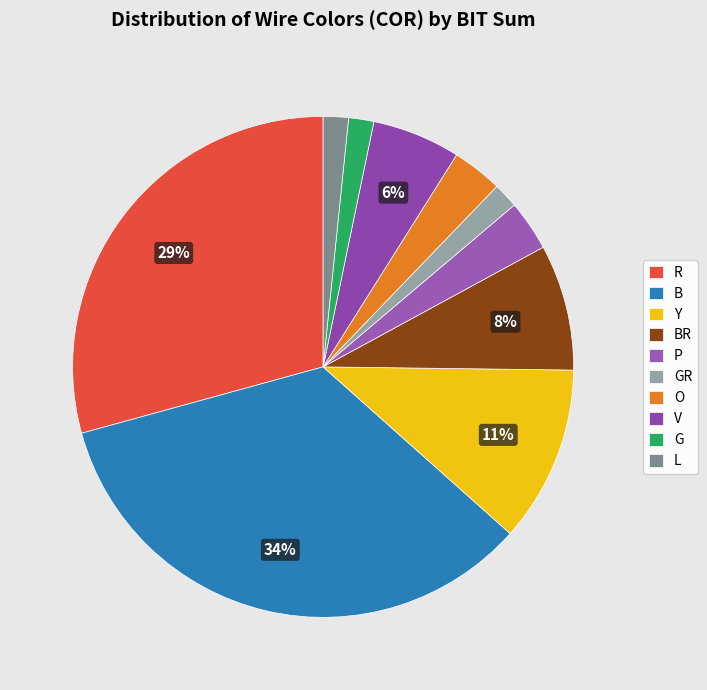

Count the number of slices in the pie.

10